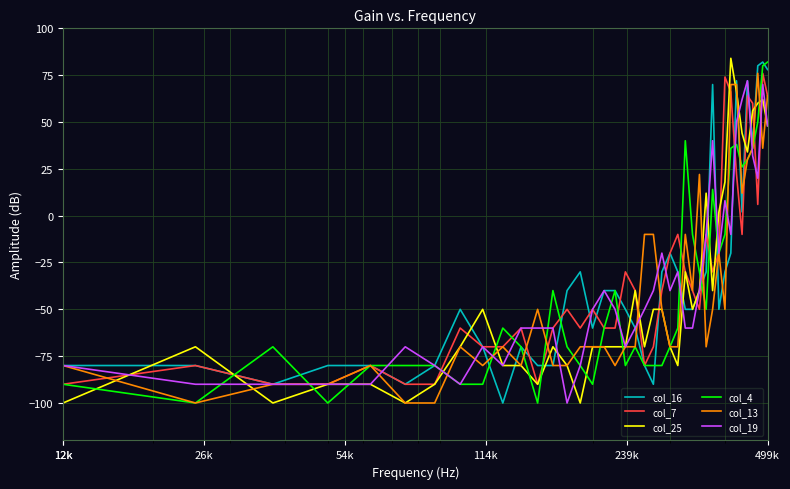

How many distinct data groups are displayed?

6